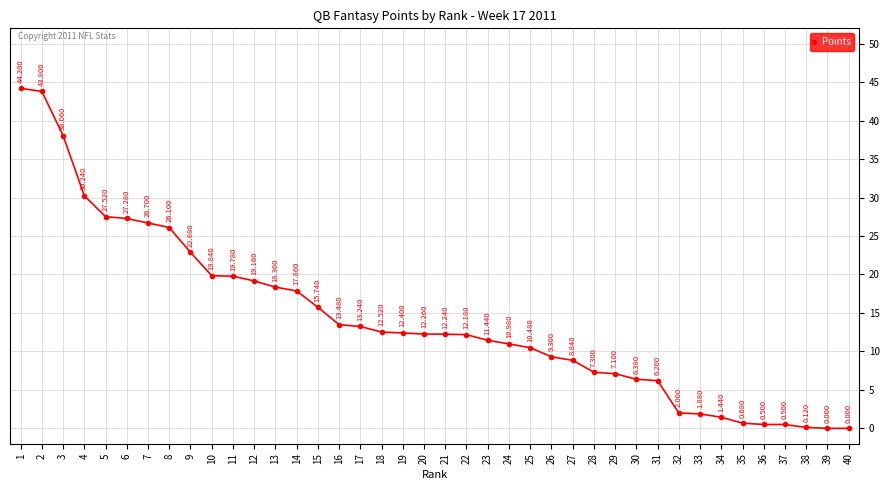

True or false: the data has more than 2 interior local peaks.

False